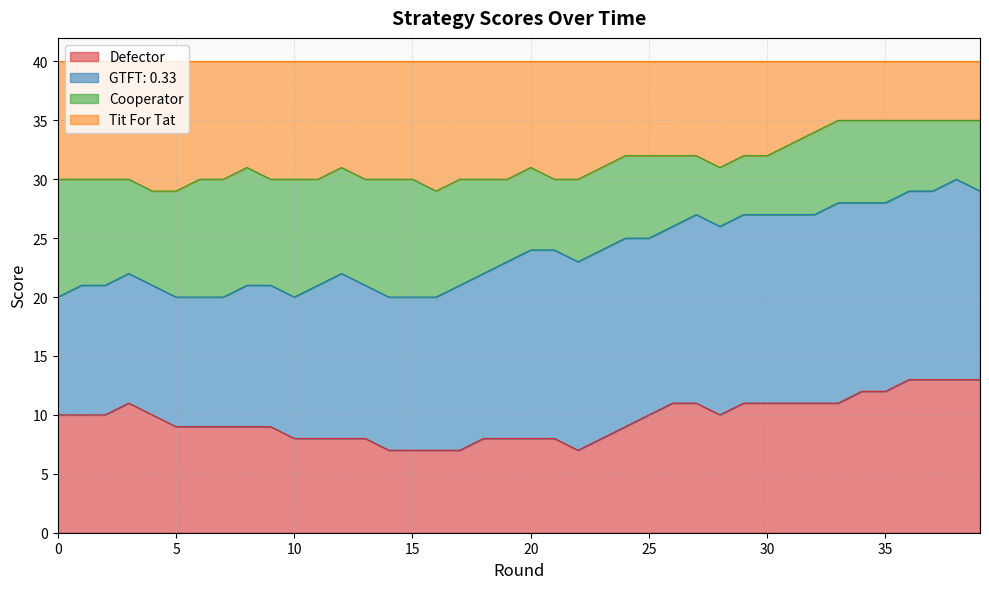

What is the maximum value for Defector?

13